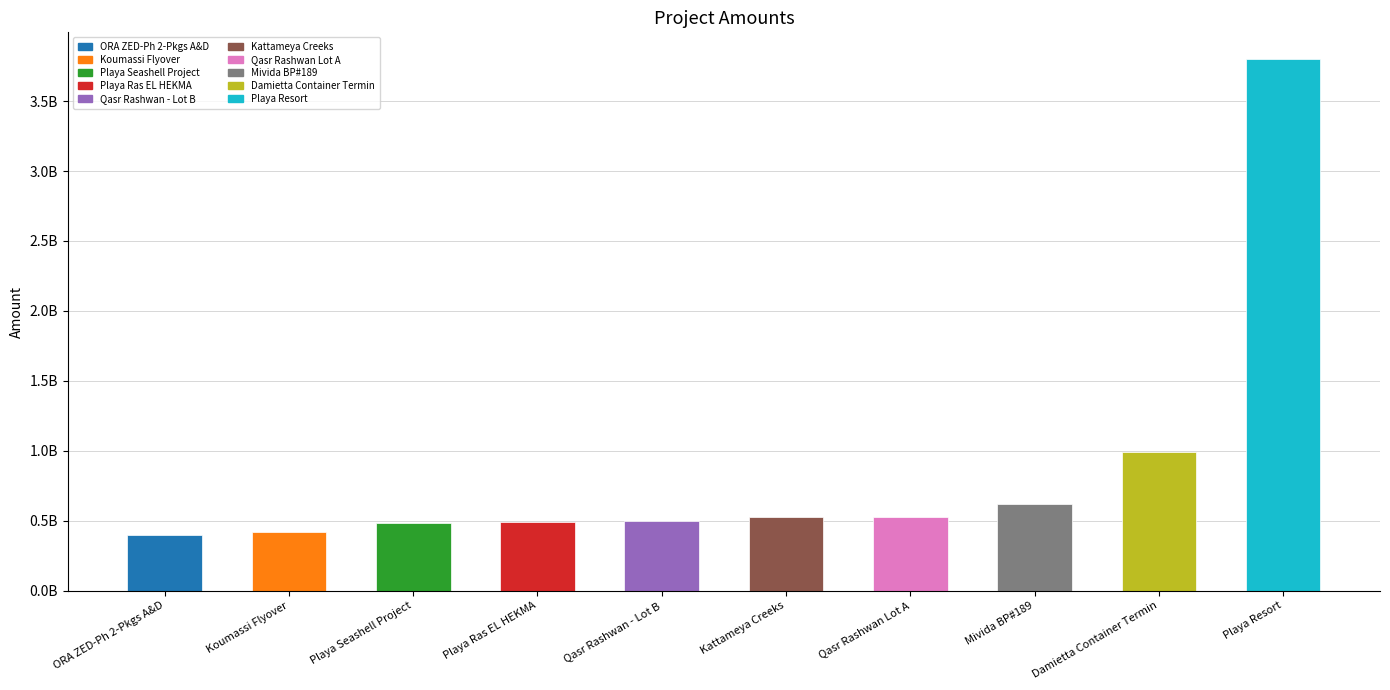

Reading right to left, what are all the values shown in this chart?

Playa Resort=3801513299.8	Damietta Container Termin=990744285.0	Mivida BP#189=616579481.1	Qasr Rashwan Lot A=528341947.7	Kattameya Creeks=528057105.4	Qasr Rashwan - Lot B=501495042.3	Playa Ras EL HEKMA=493710501.2	Playa Seashell Project=482204031.3	Koumassi Flyover=419251919.6	ORA ZED-Ph 2-Pkgs A&D=398491211.5